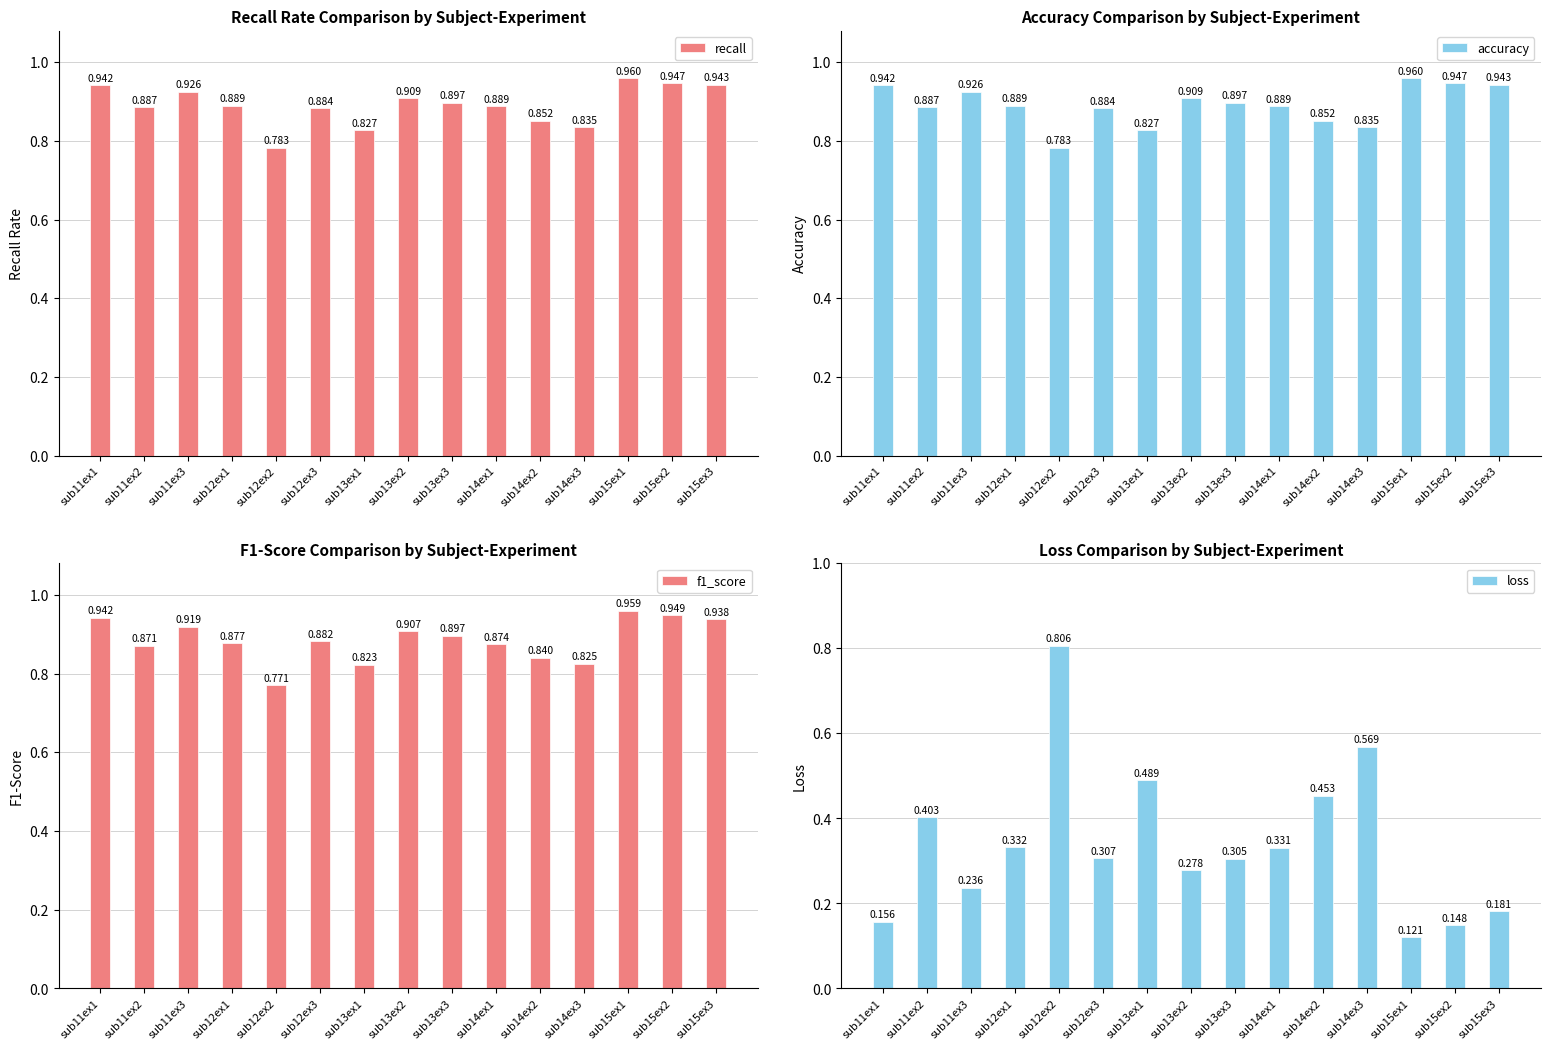

How many data points does each series have?

15